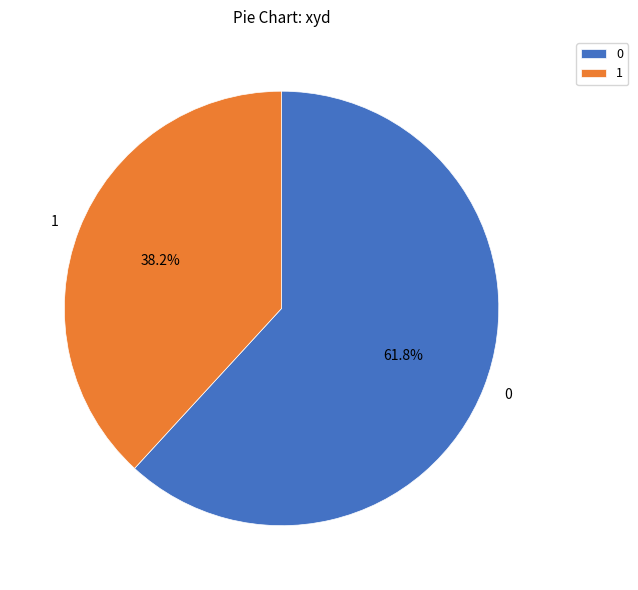

Is it true that 0 is 62% of the pie?

True